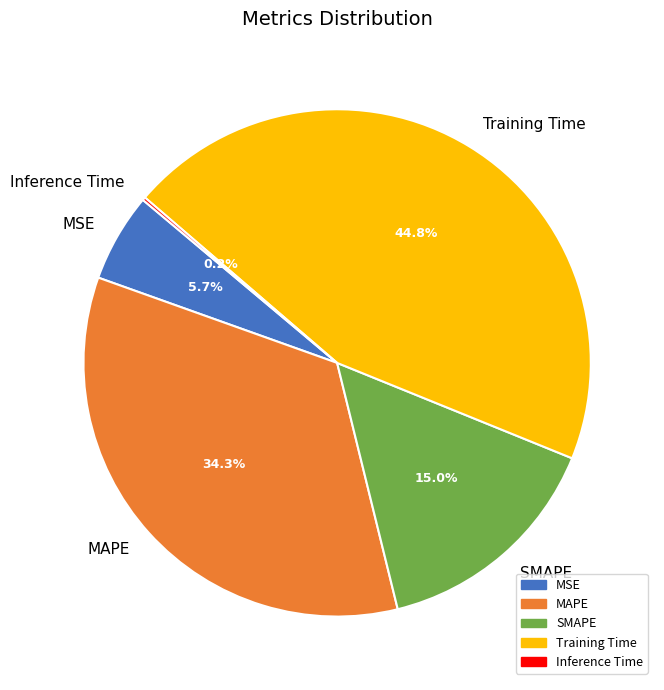

To the nearest percent, what is the average slice percentage?

20%